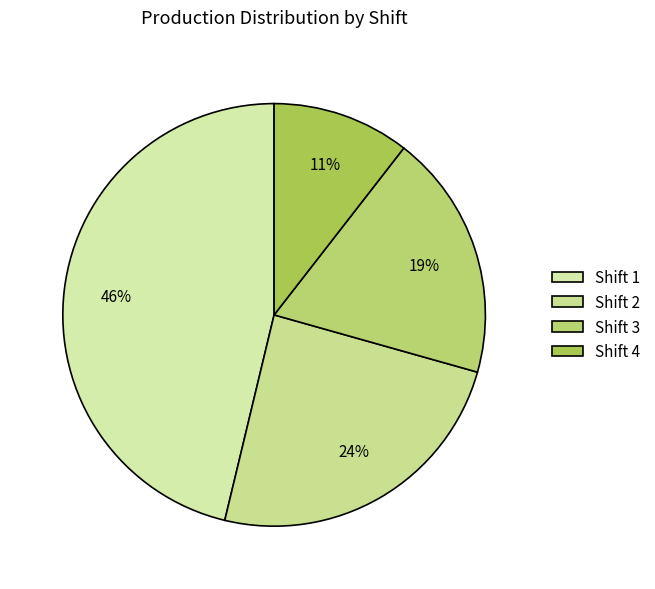

To the nearest percent, what is the difference between the Shift 1 and Shift 3 slice percentages?

27%